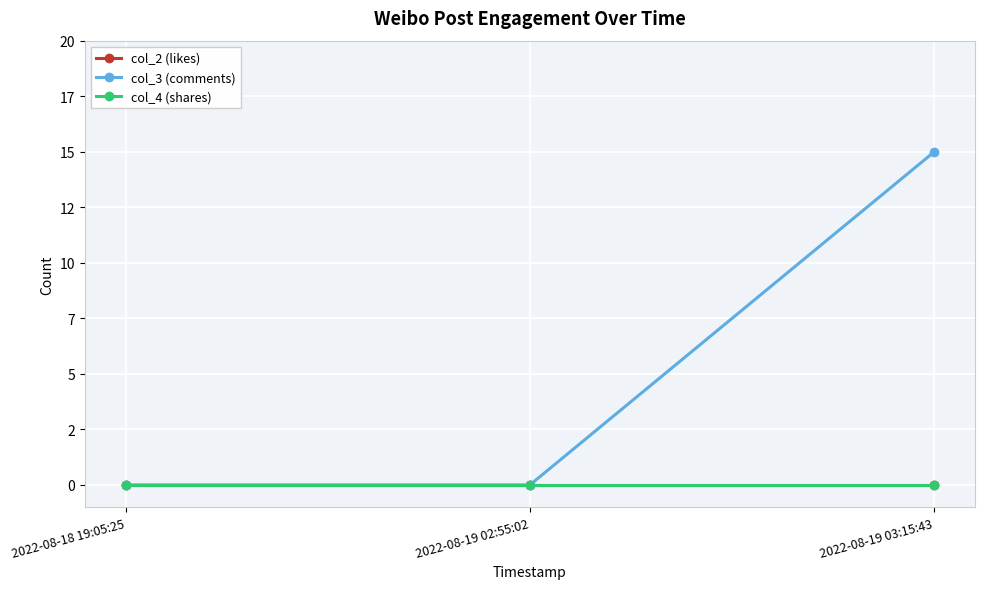

Does the chart have visible grid lines?

Yes